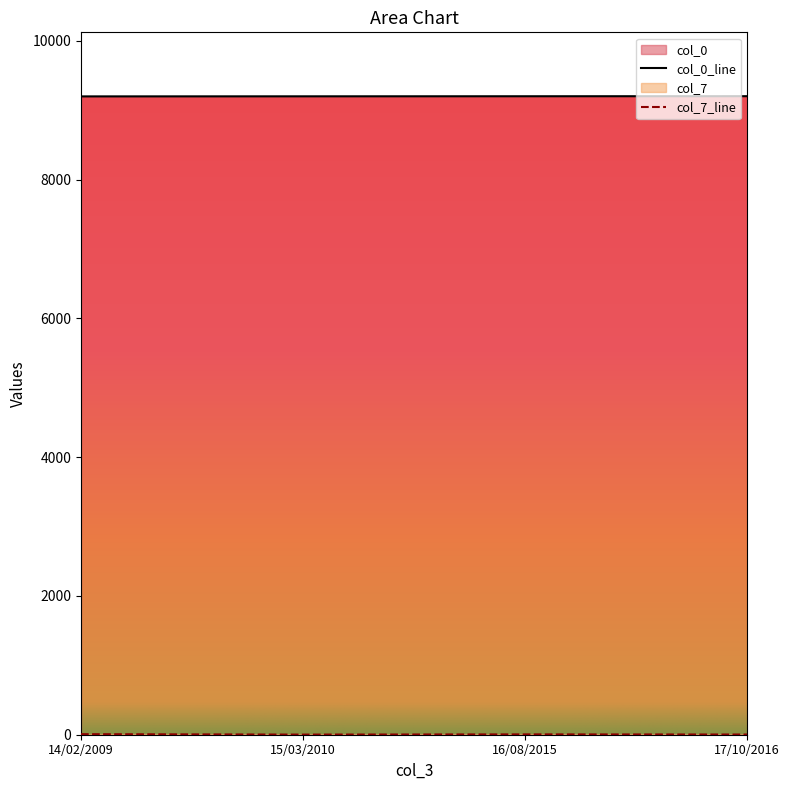

True or false: col_0 and col_7 intersect in this chart.

False